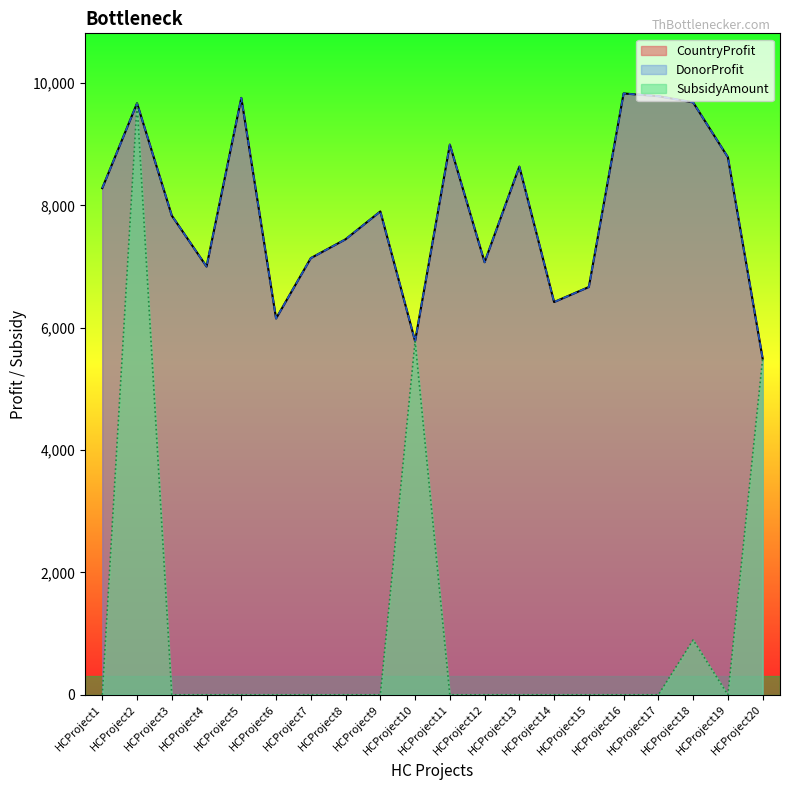

What is the total value across all series at HCProject17?

19574.0